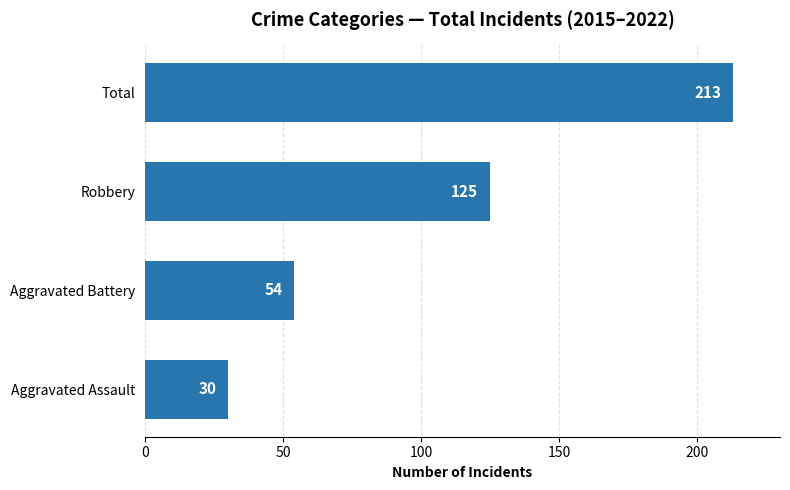

Reading top to bottom, extract all data points from this chart.

213	125	54	30